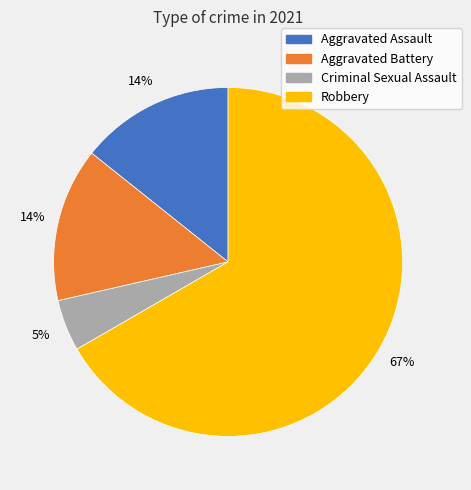

To the nearest percent, what is the combined percentage of Aggravated Assault and Criminal Sexual Assault?

19%